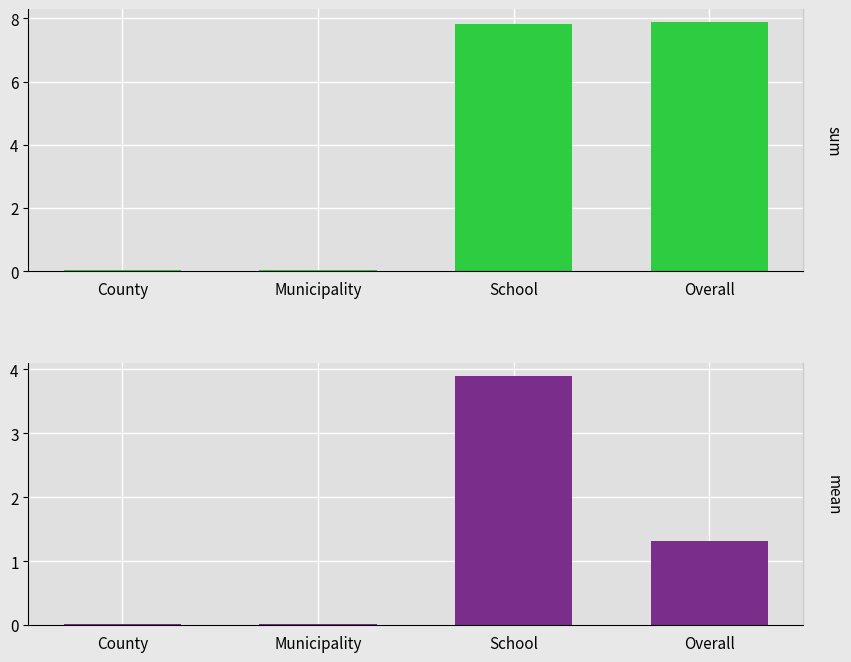

Is it true that sum equals 10.5 at School?

False